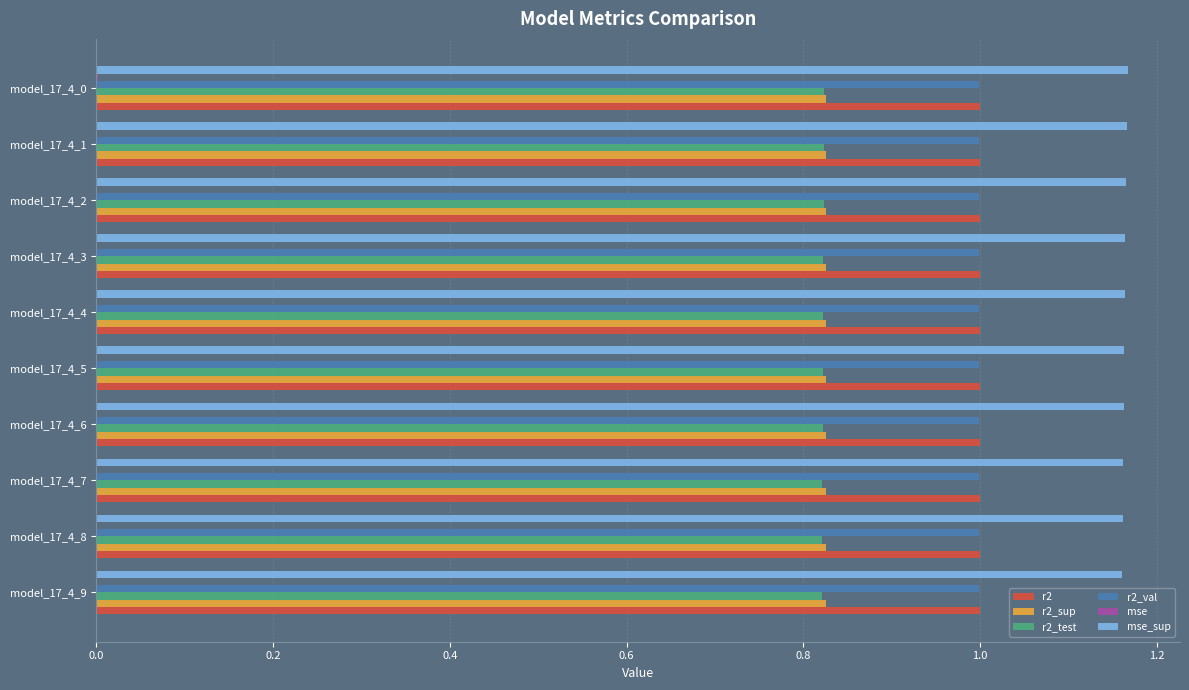

What is the sum of all r2_test values?

8.2